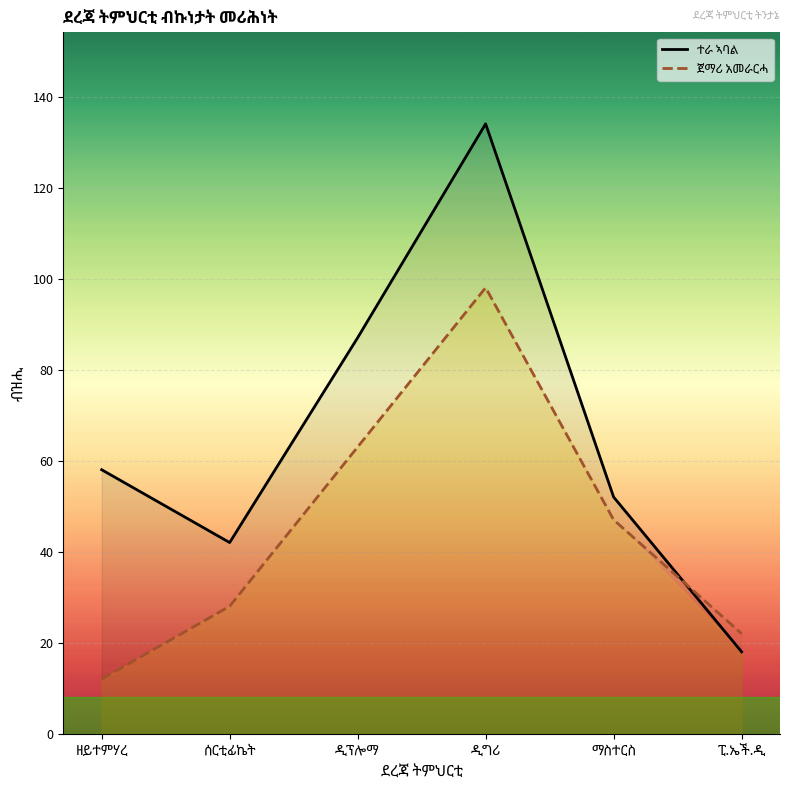

What is the sum of all ተራ ኣባል values?

391